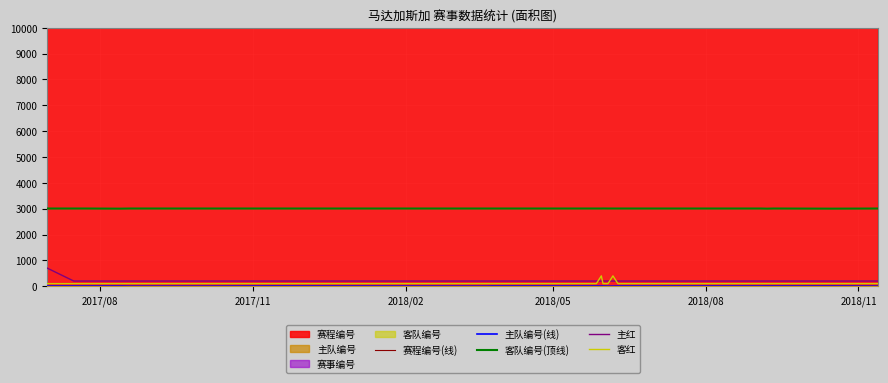

What is the maximum value shown in the chart?

24784.6